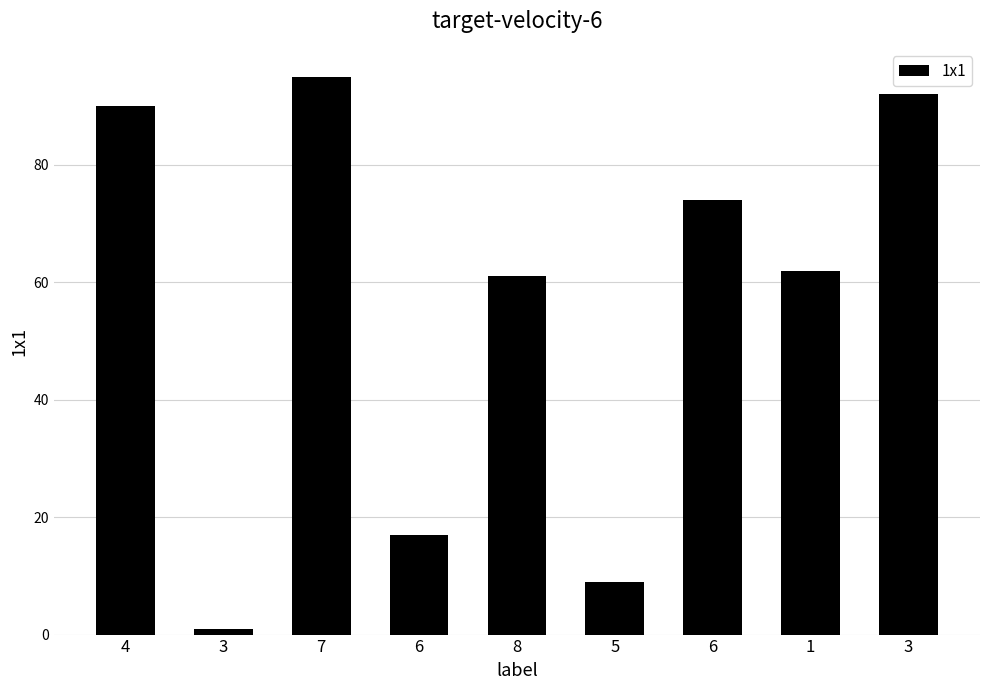

The value at 4 is 128. True or false?

False